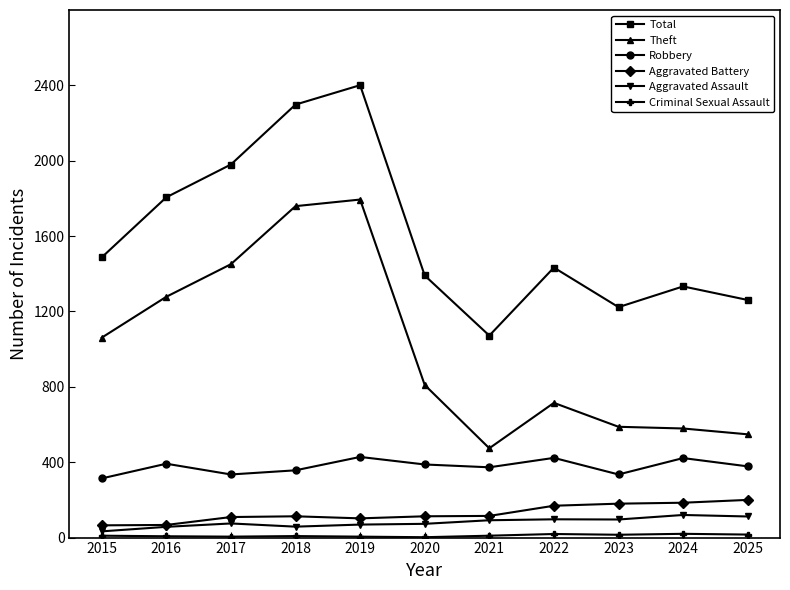

The Aggravated Assault series shows 120 at 2024. True or false?

True